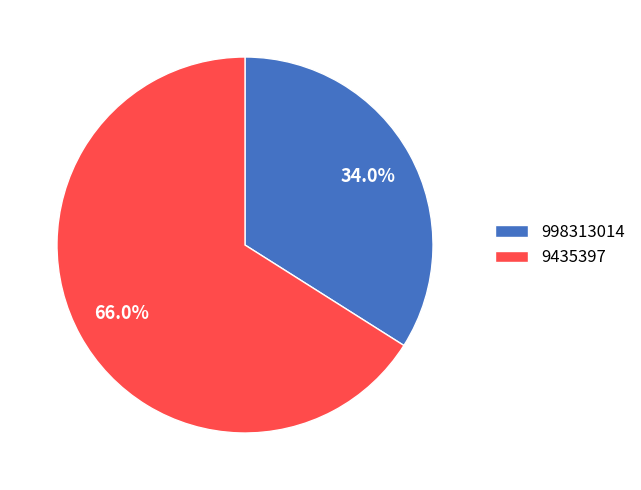

Combined, what portion of the pie is 998313014 and 9435397?

100.0%